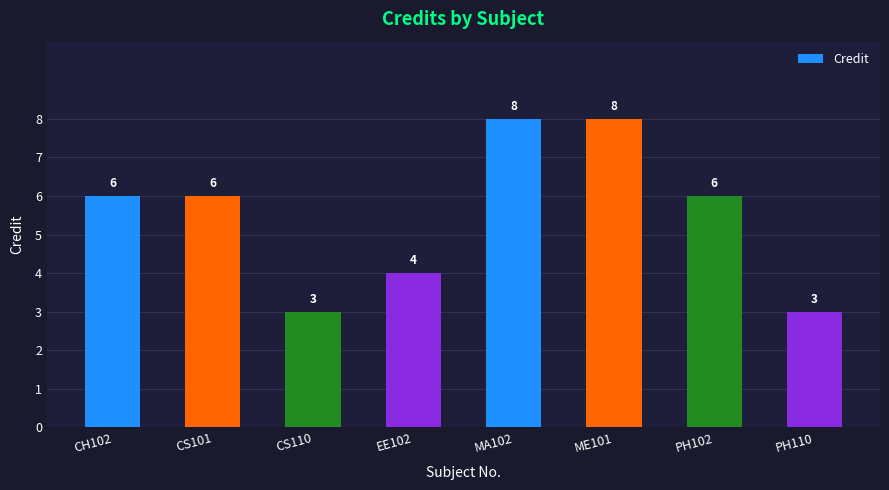

How many values are between 4 and 8?

6